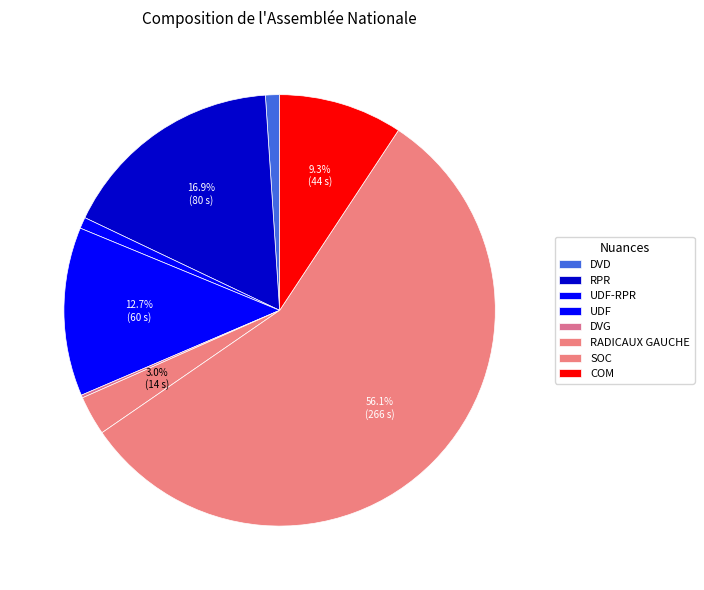

What is the change in value from UDF to SOC?

+206